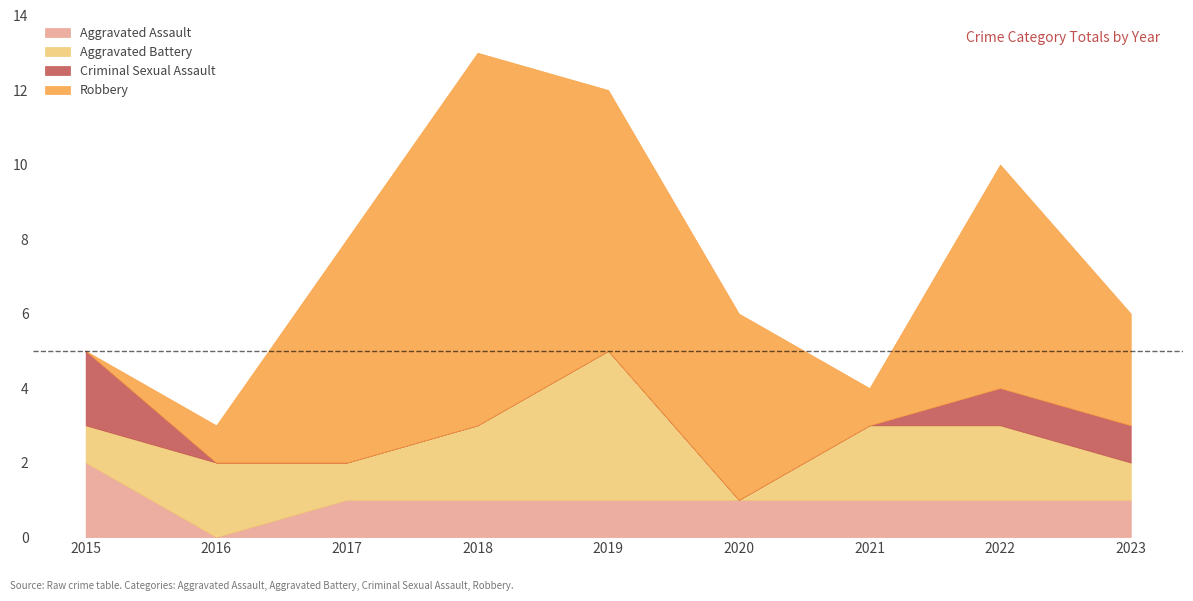

Which series has the largest range (max minus min)?

Robbery